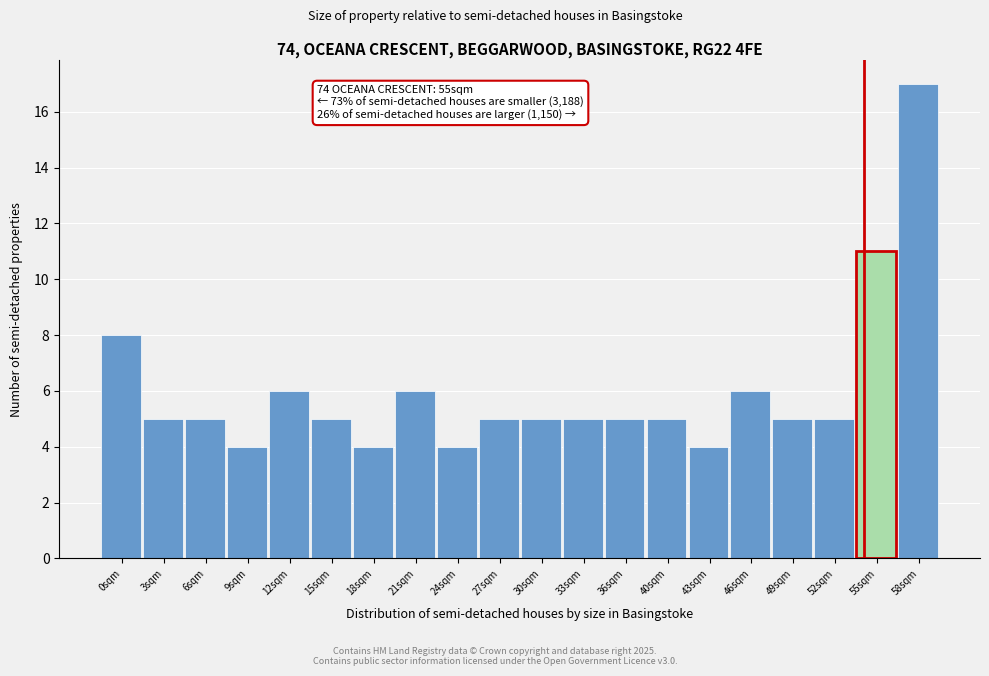

Reading left to right, transcribe all the data shown in this chart.

0sqm=8	3sqm=5	6sqm=5	9sqm=4	12sqm=6	15sqm=5	18sqm=4	21sqm=6	24sqm=4	27sqm=5	30sqm=5	33sqm=5	36sqm=5	40sqm=5	43sqm=4	46sqm=6	49sqm=5	52sqm=5	55sqm=11	58sqm=17